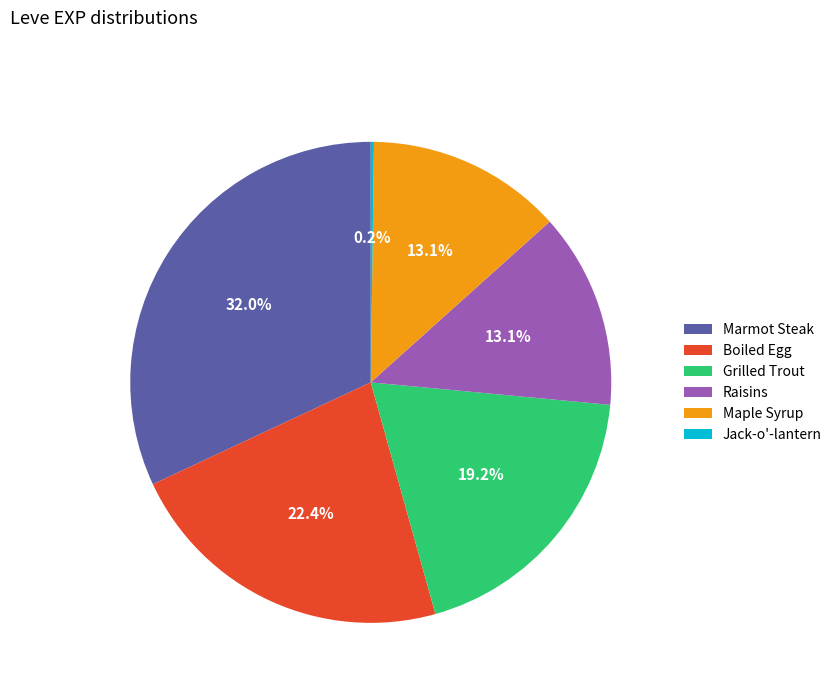

Which has a higher value, Grilled Trout or Marmot Steak?

Marmot Steak